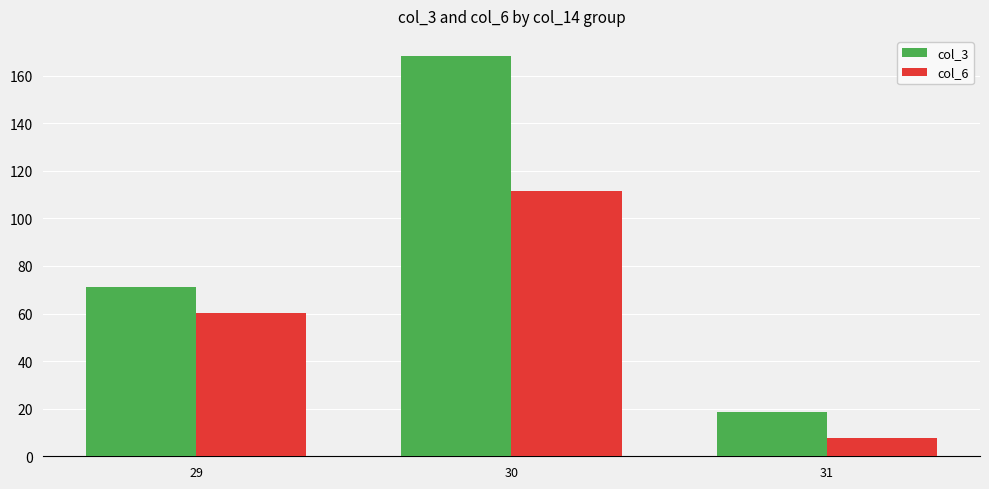

Which label corresponds to the largest value in the chart?

30